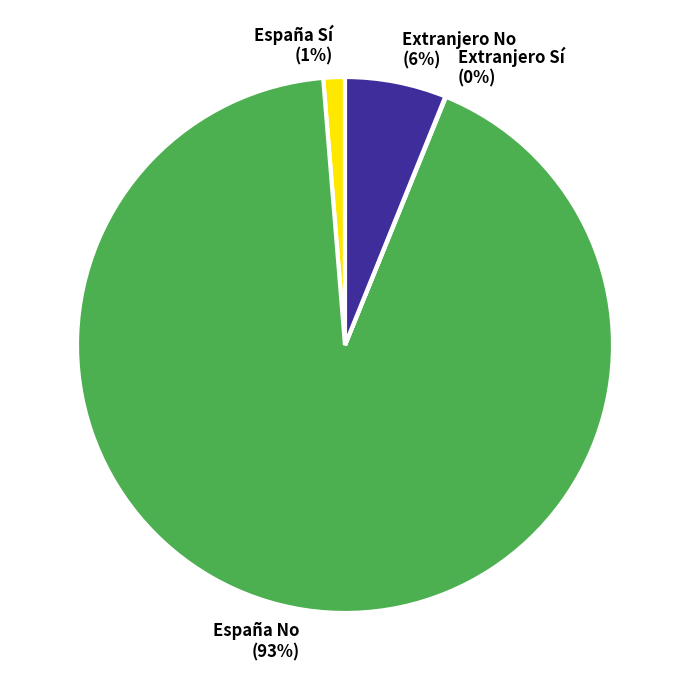

Do España No (93%) and España Sí (1%) together represent more than half of the pie?

Yes